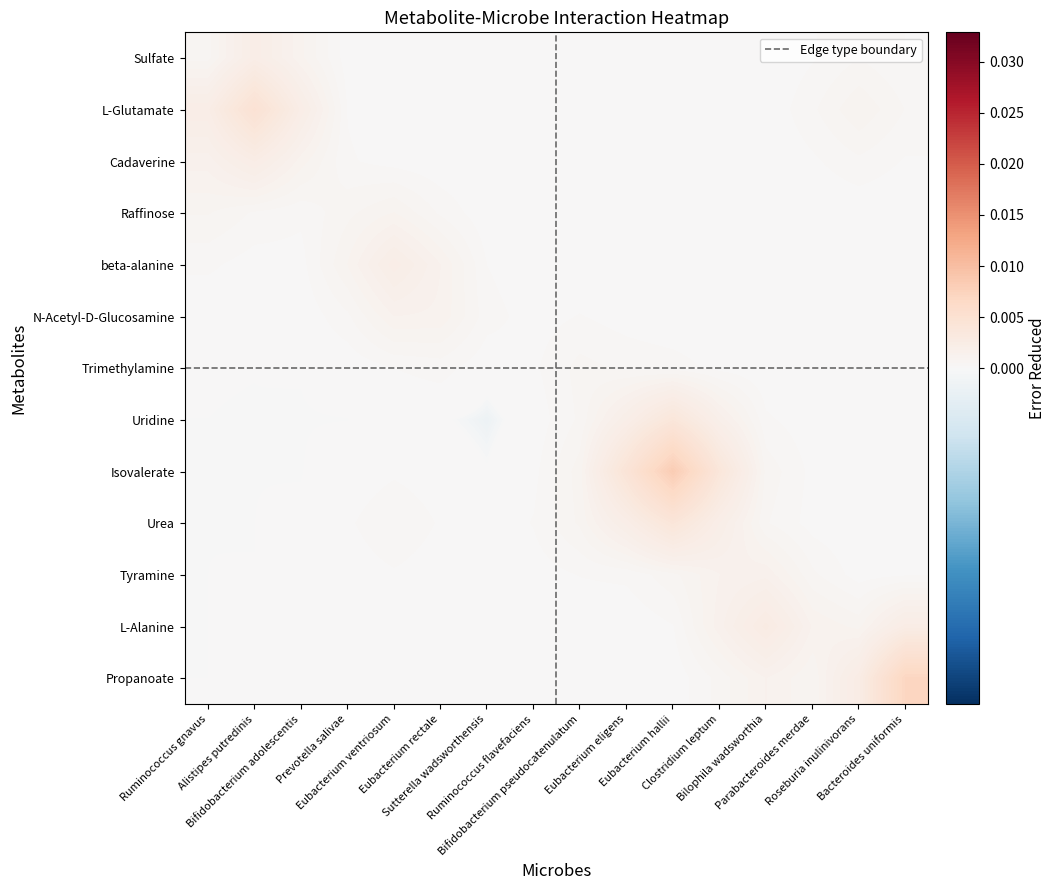

Which has a higher value, Roseburia inulinivorans or Bilophila wadsworthia?

Roseburia inulinivorans